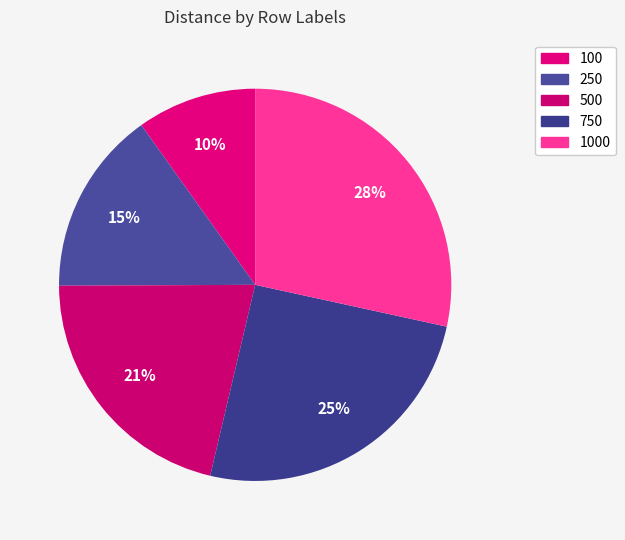

Count the number of slices in the pie.

5